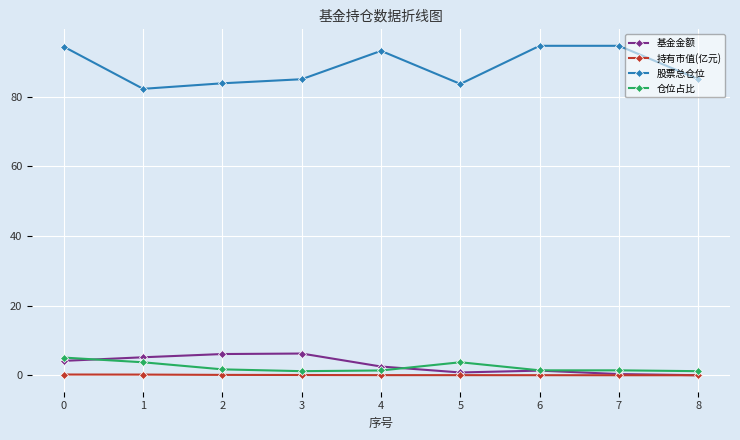

Does the chart display data point markers on the line(s)?

Yes